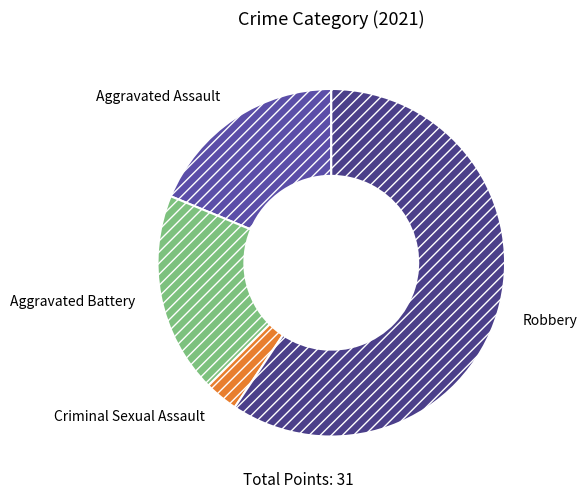

Is the sum of Robbery and Criminal Sexual Assault greater than half?

Yes